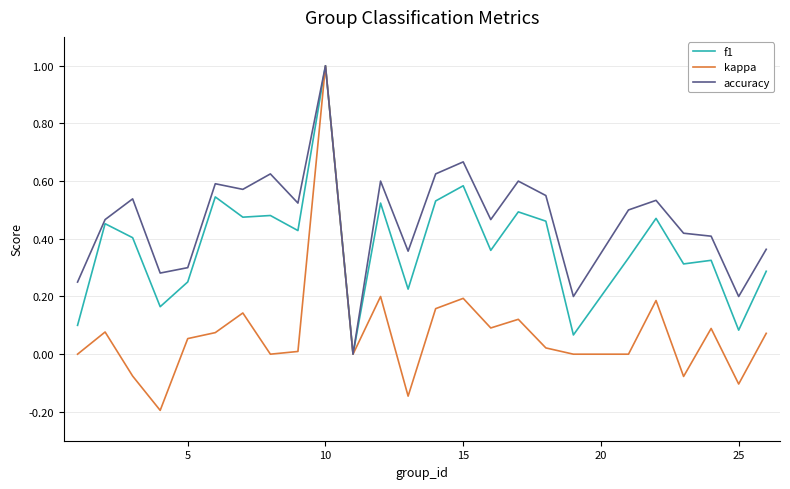

Which series has the largest total across all categories?

accuracy